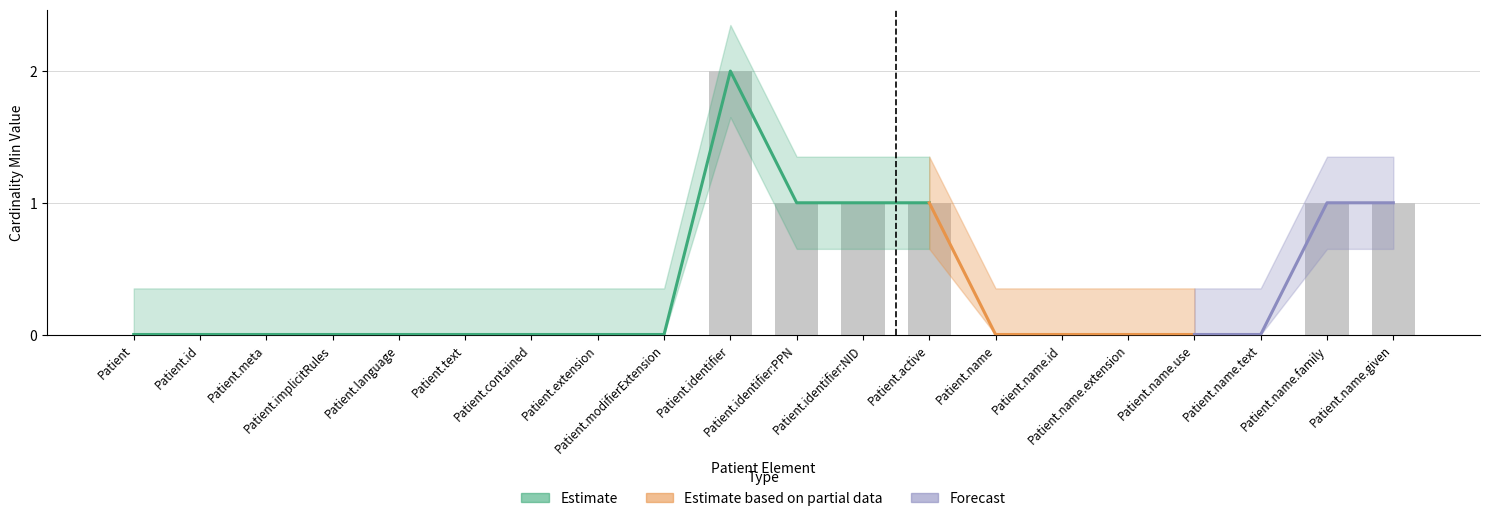

Reading right to left, what are all the values shown in this chart?

Patient.name.given=1	Patient.name.family=1	Patient.name.text=0	Patient.name.use=0	Patient.name.extension=0	Patient.name.id=0	Patient.name=0	Patient.active=1	Patient.identifier:NID=1	Patient.identifier:PPN=1	Patient.identifier=2	Patient.modifierExtension=0	Patient.extension=0	Patient.contained=0	Patient.text=0	Patient.language=0	Patient.implicitRules=0	Patient.meta=0	Patient.id=0	Patient=0